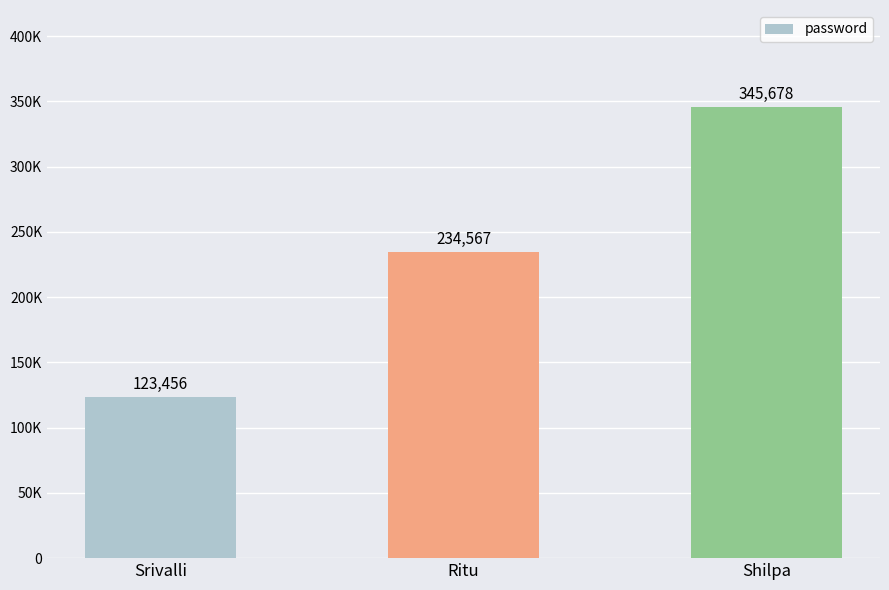

Reading right to left, extract all data points from this chart.

Shilpa=345678	Ritu=234567	Srivalli=123456